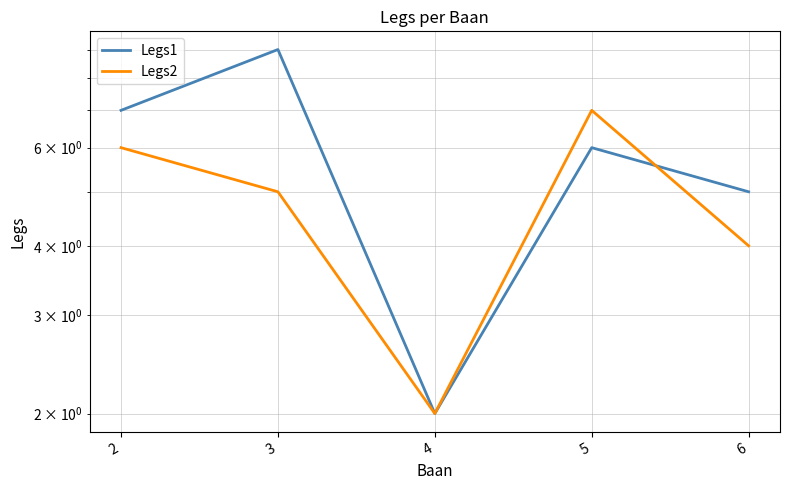

What is the difference between the second highest and second lowest values in the Legs1 series?

2